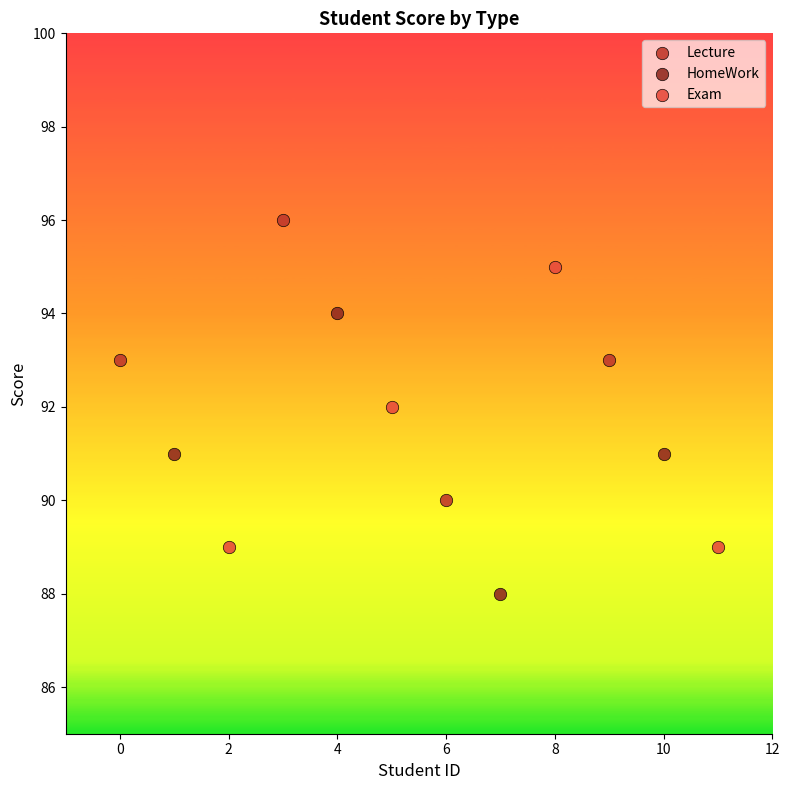

Which series contains the lowest Y value?

HomeWork